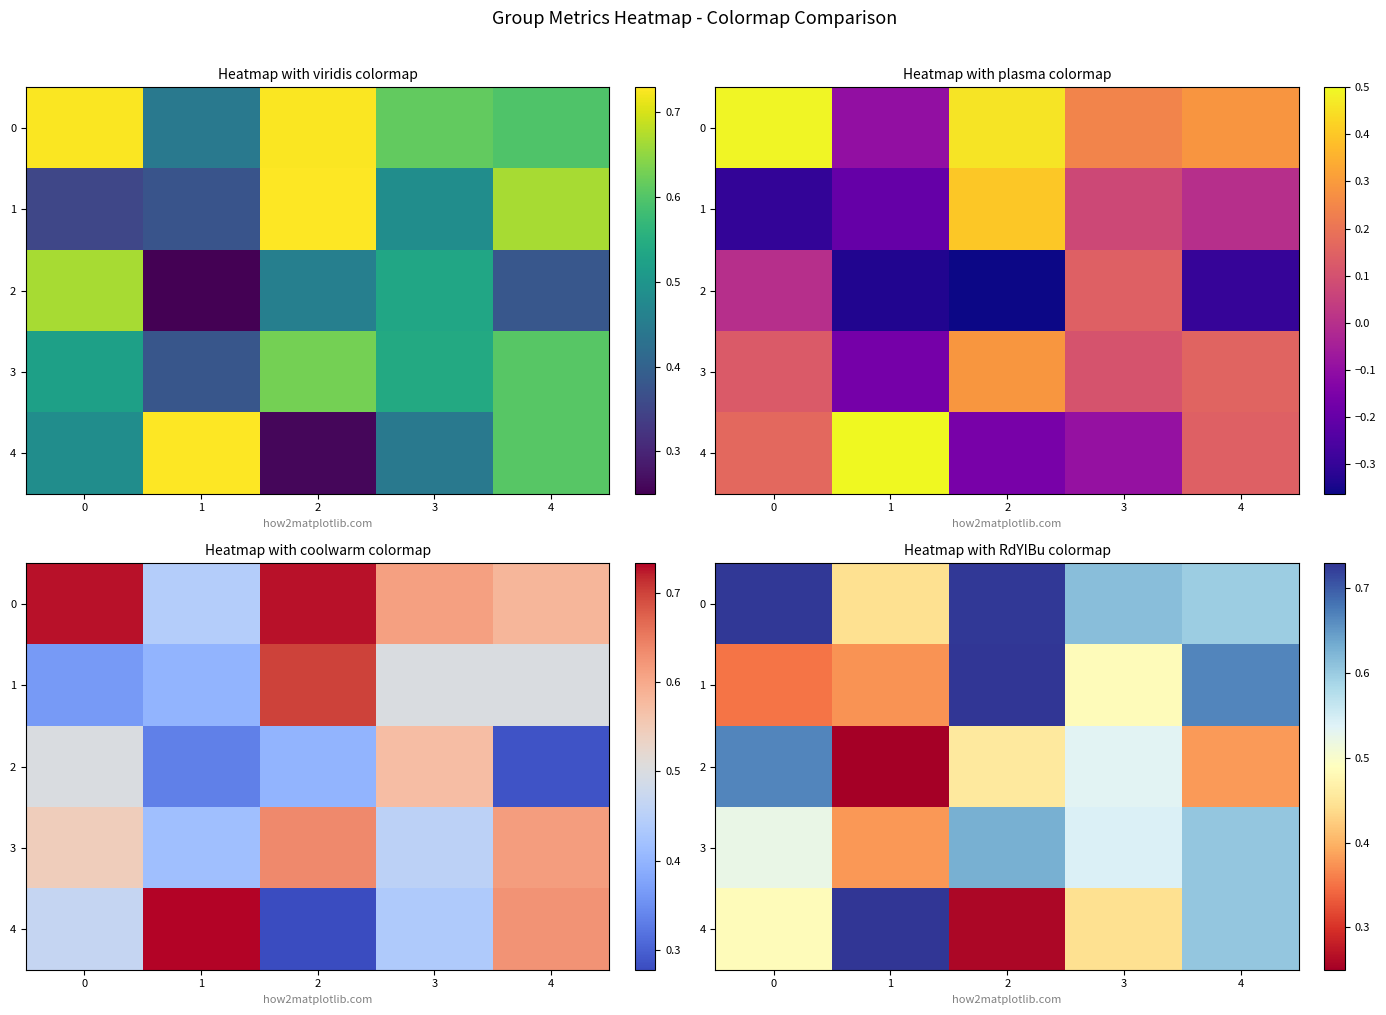

Which series has the largest range (max minus min)?

4